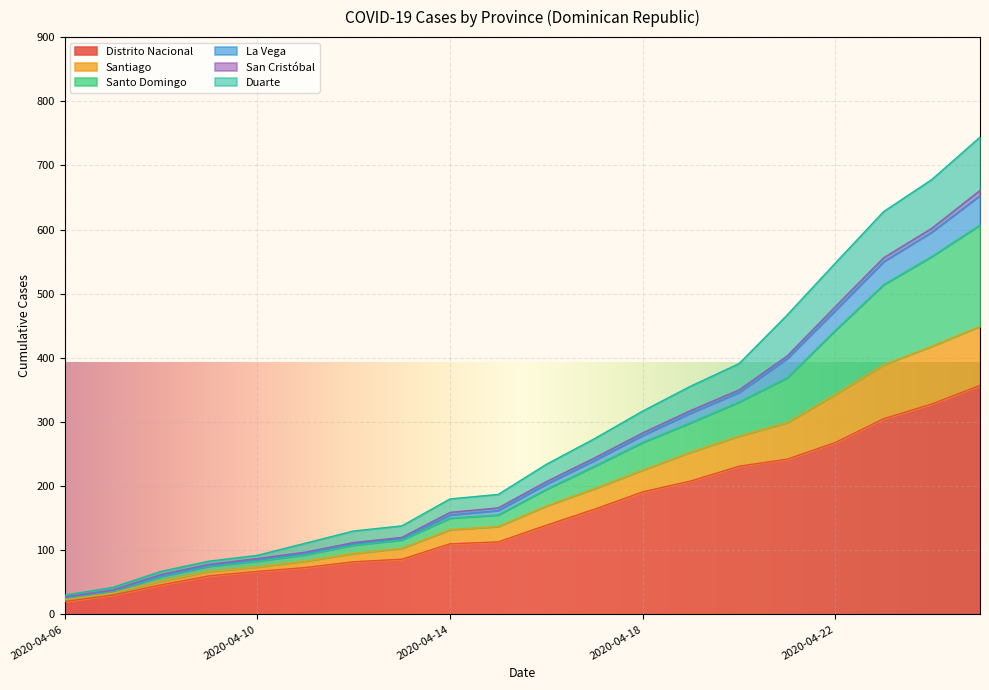

Does the chart display data point markers on the line(s)?

No